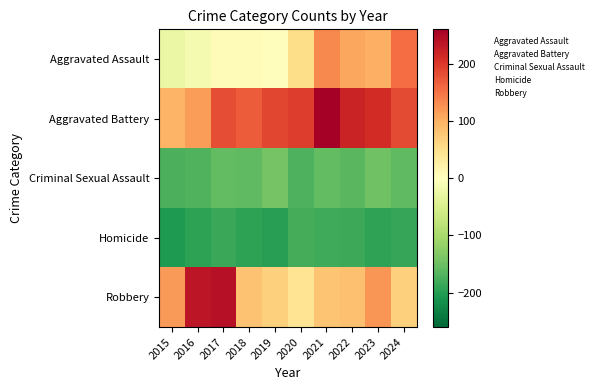

Which has a higher value, 2017 or 2020?

2020